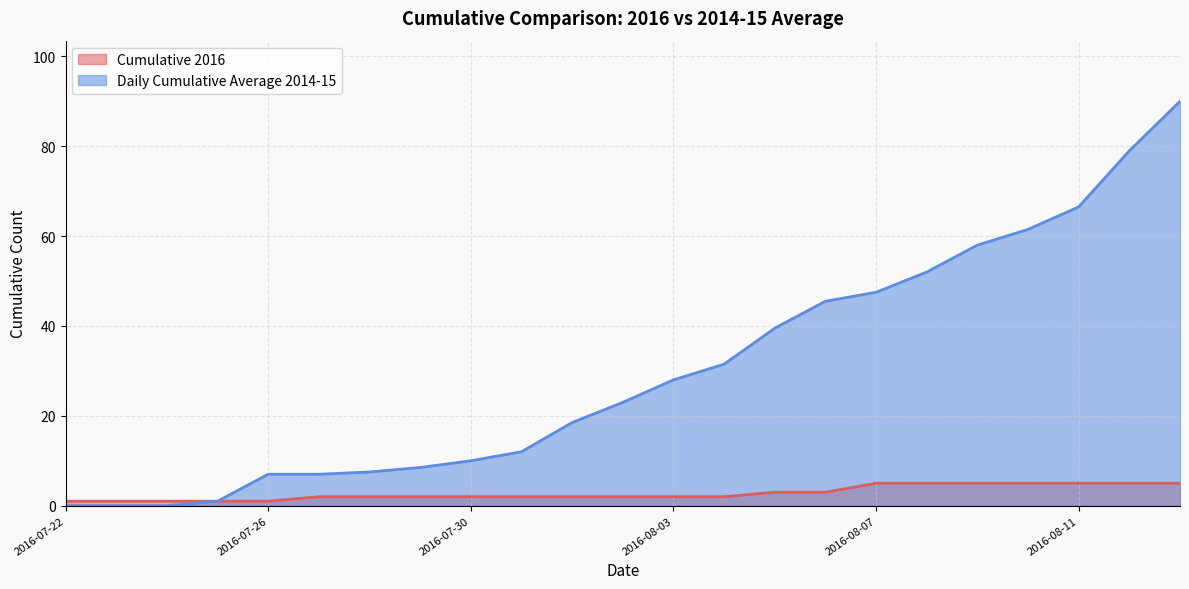

What is the label of the 5th point from the right?

2016-08-09